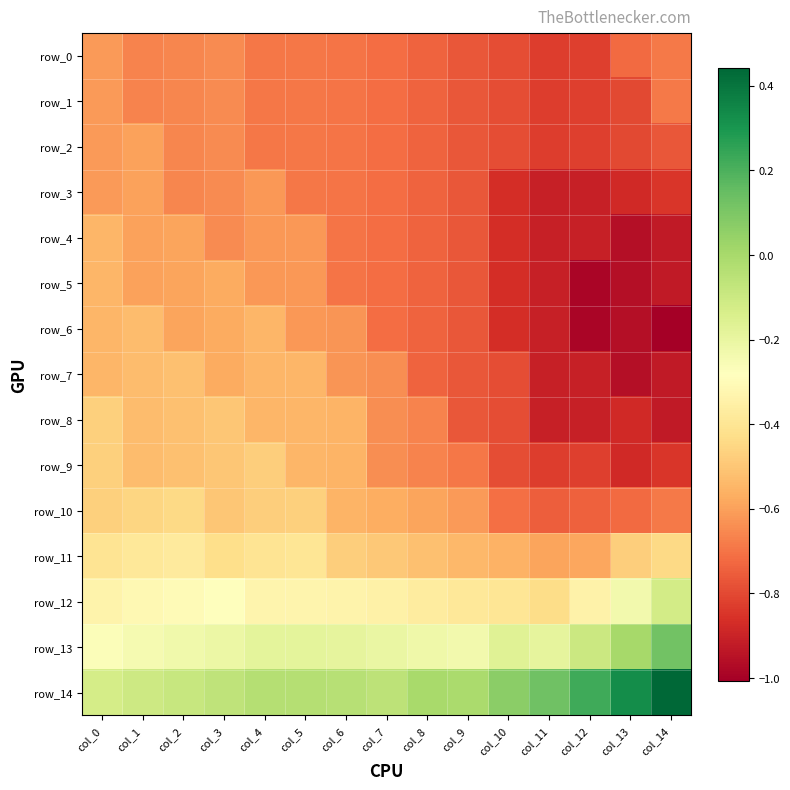

Which category has the highest value in the row_3 series?

col_1